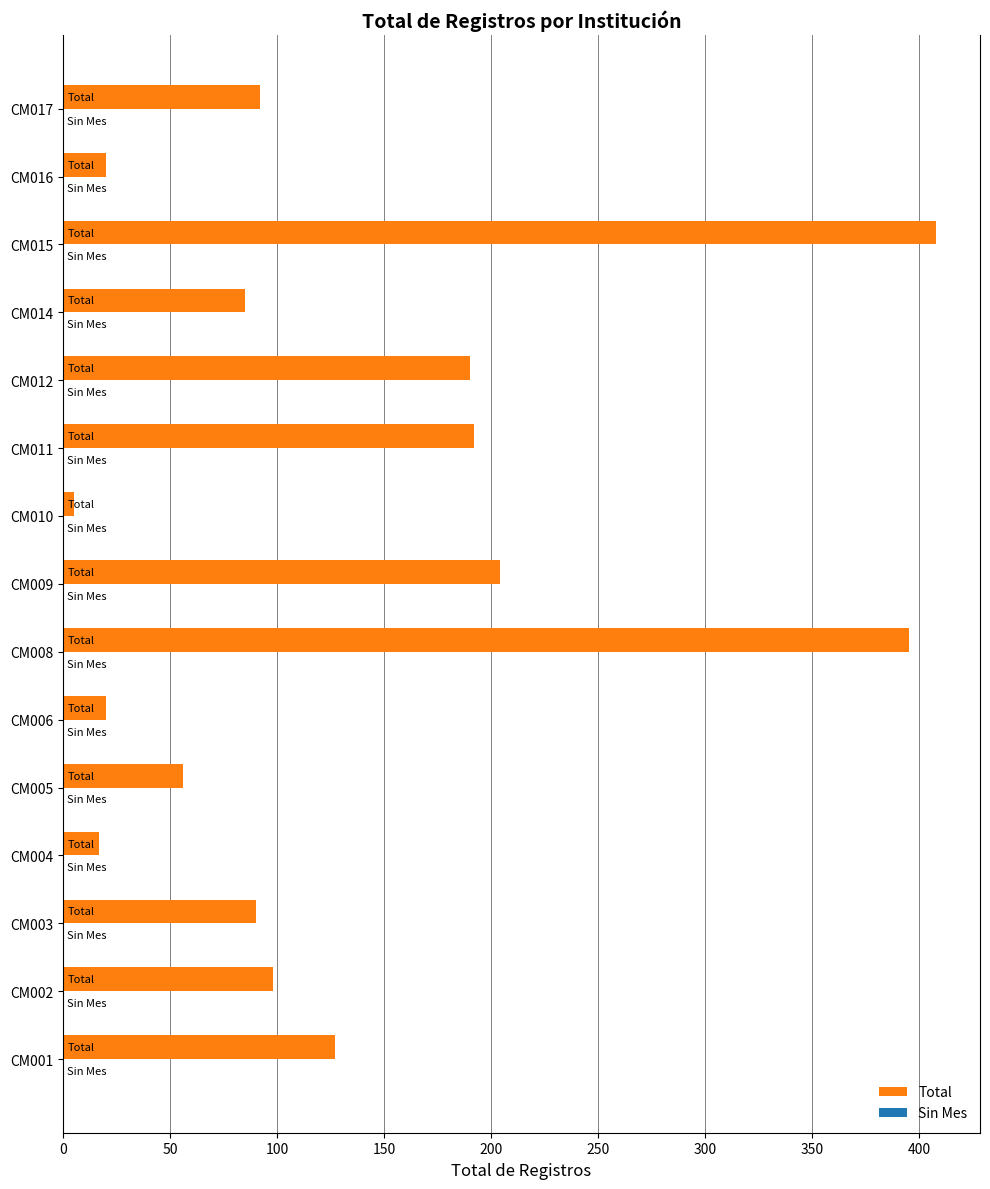

Does the chart contain any negative values?

No